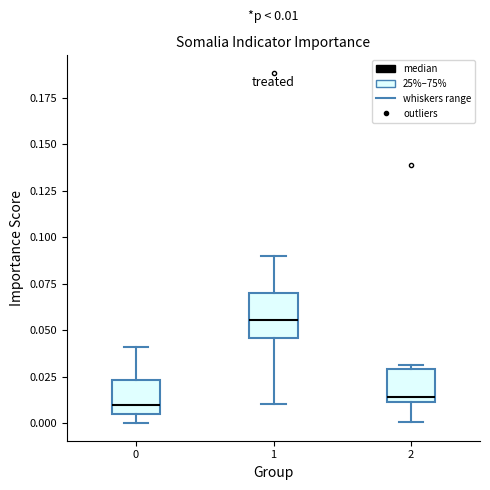

Comparing the boxes themselves (not the whiskers), which one is the tallest?

1